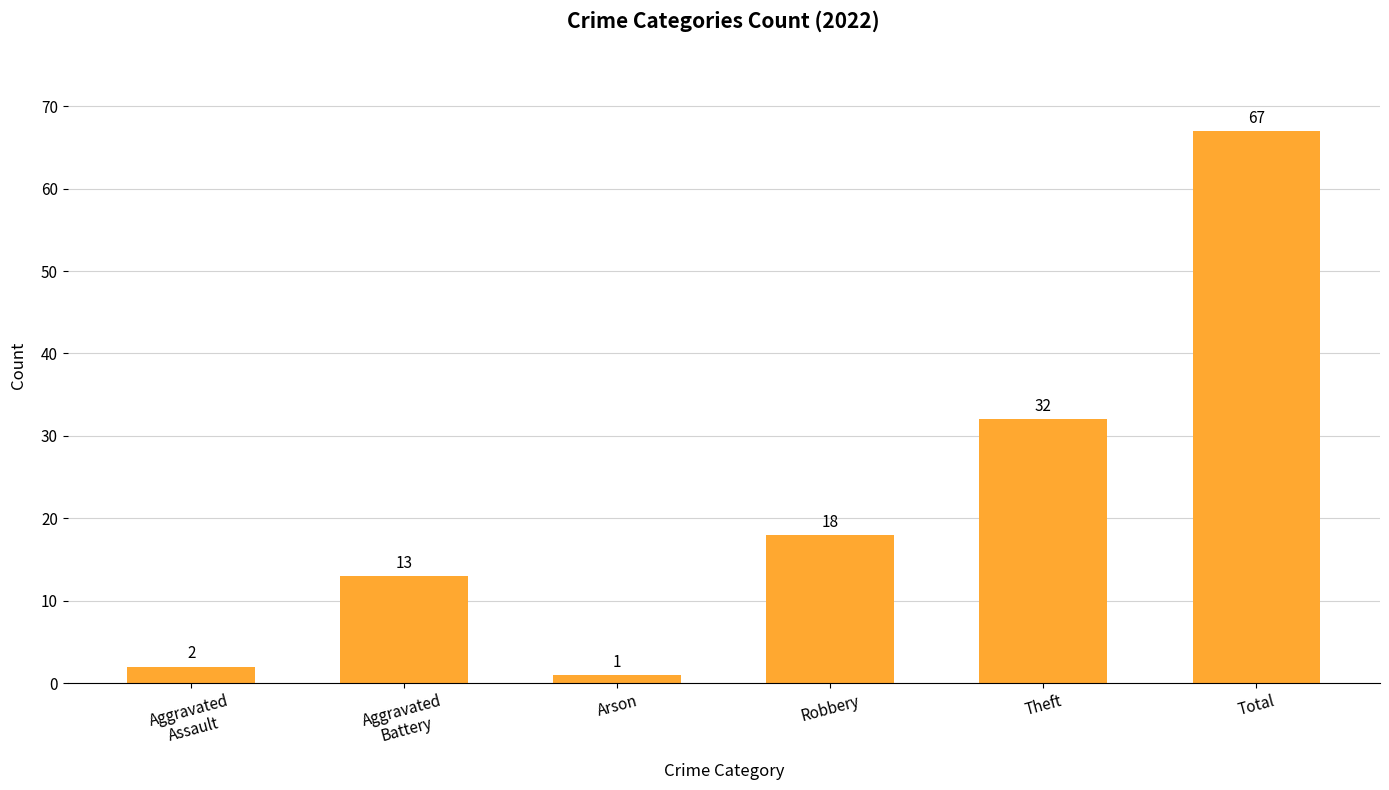

Reading left to right, extract all data points from this chart.

Aggravated
Assault=2	Aggravated
Battery=13	Arson=1	Robbery=18	Theft=32	Total=67